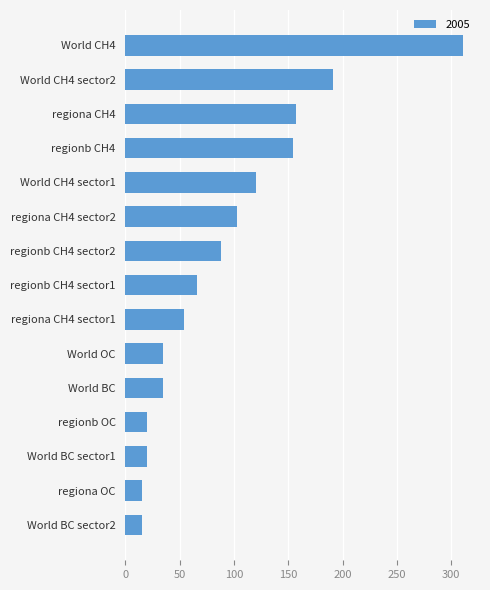

The chart shows a value of 81 at World CH4 sector2. True or false?

False